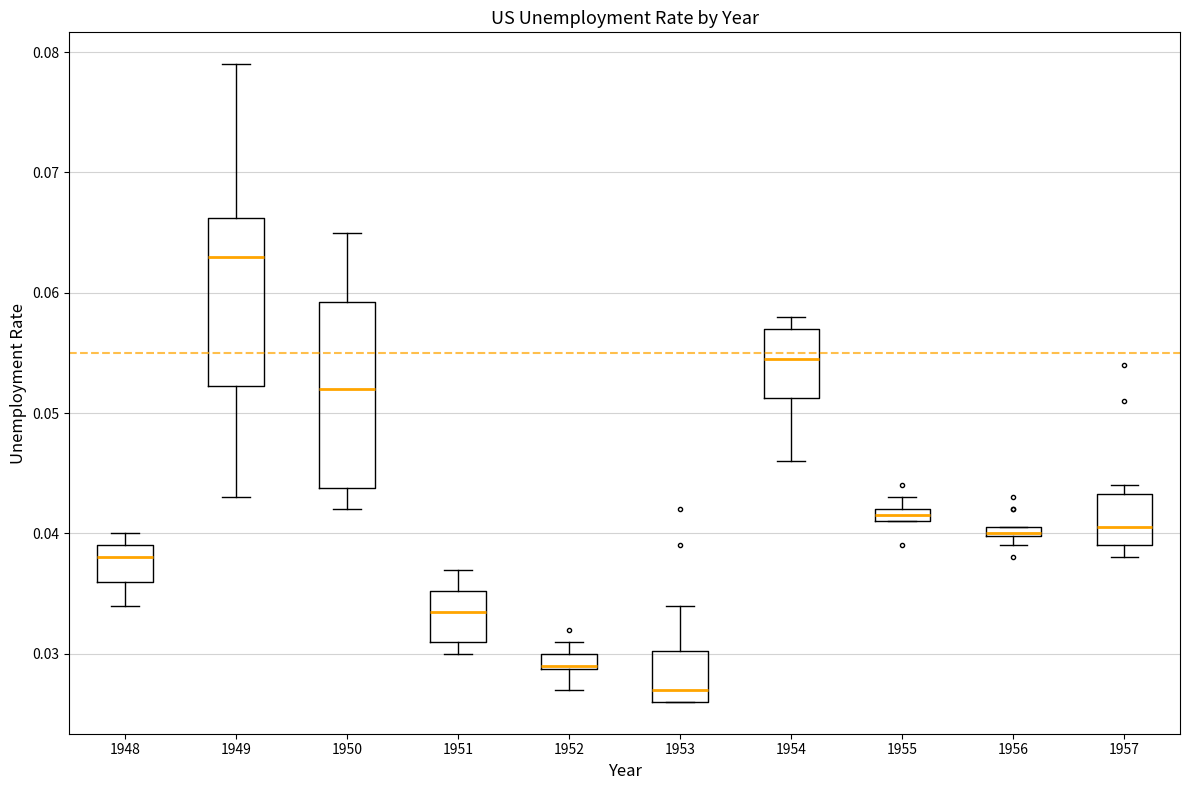

Which box is the tallest, from its lower edge to its upper edge?

1950